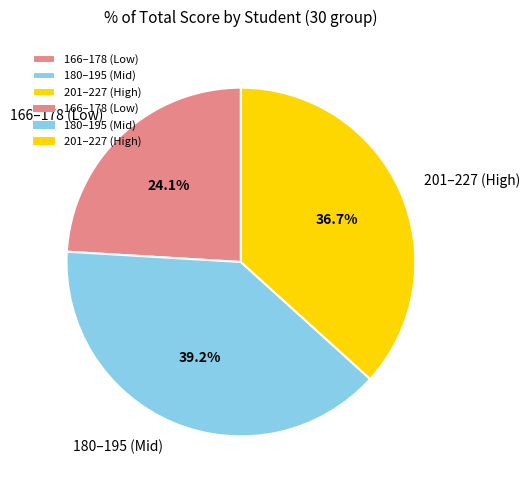

Is there any slice that represents more than half of the pie?

No